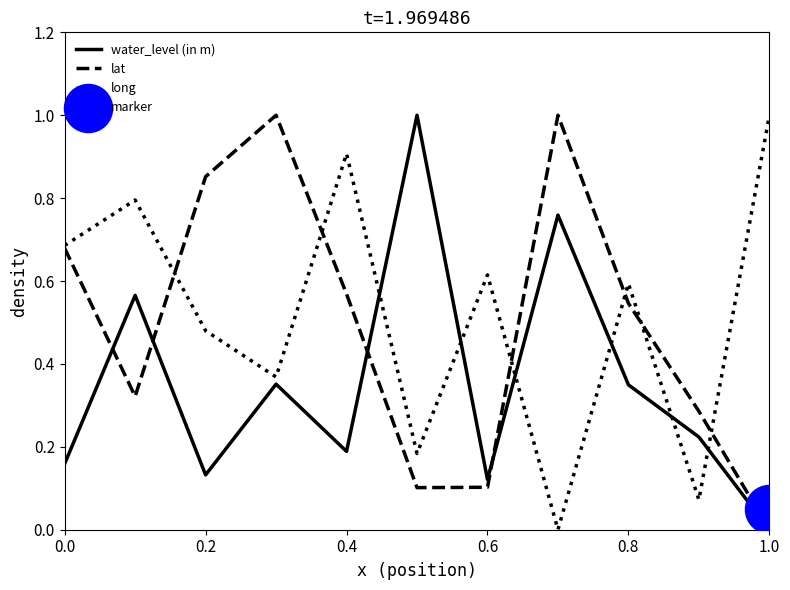

Is it true that long equals 0.2 at 0.2?

False